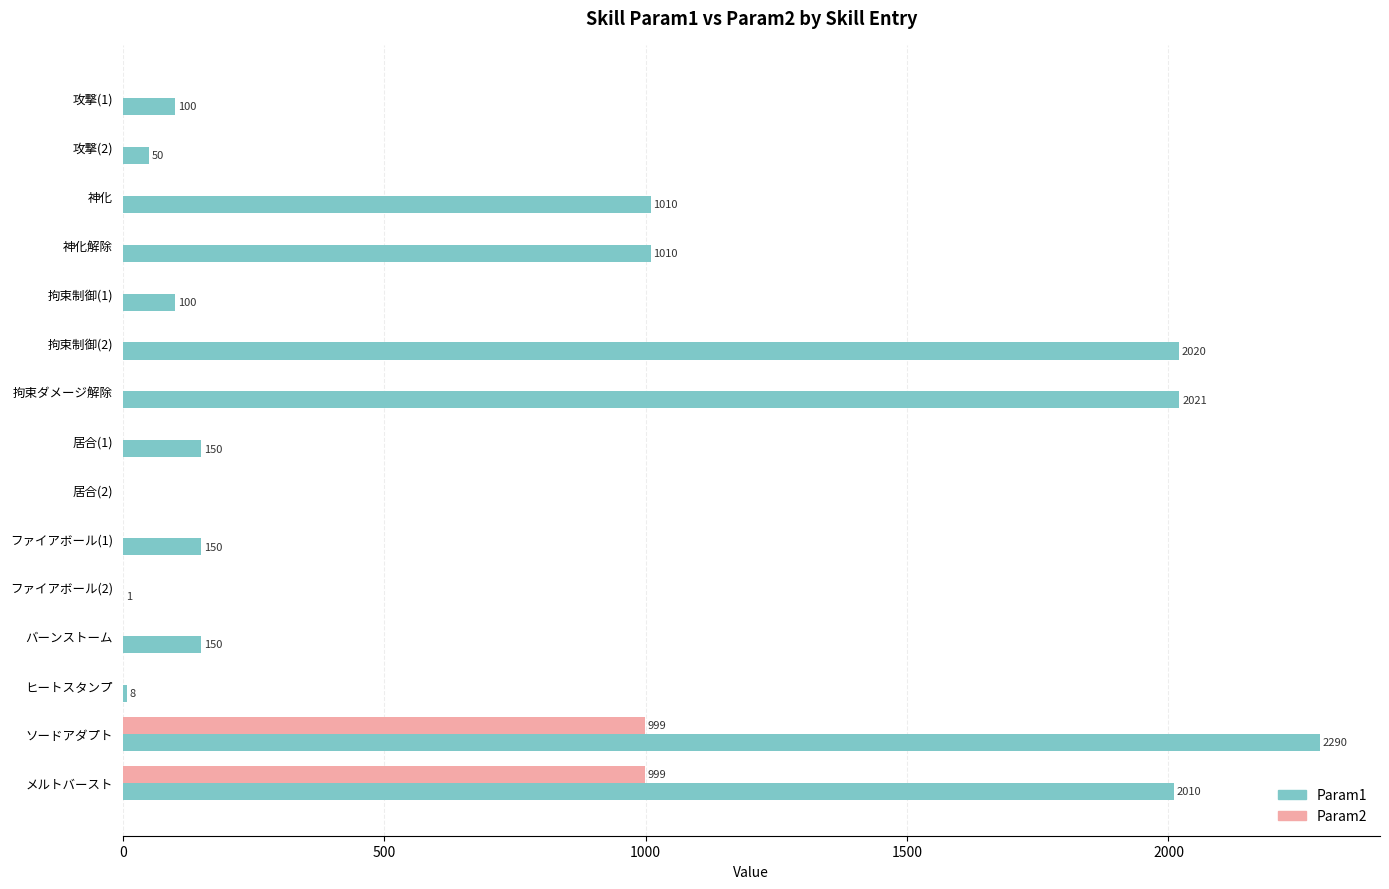

Is the value of Param2 at 拘束制御(2) greater than the value of Param1 at 拘束制御(2)?

No